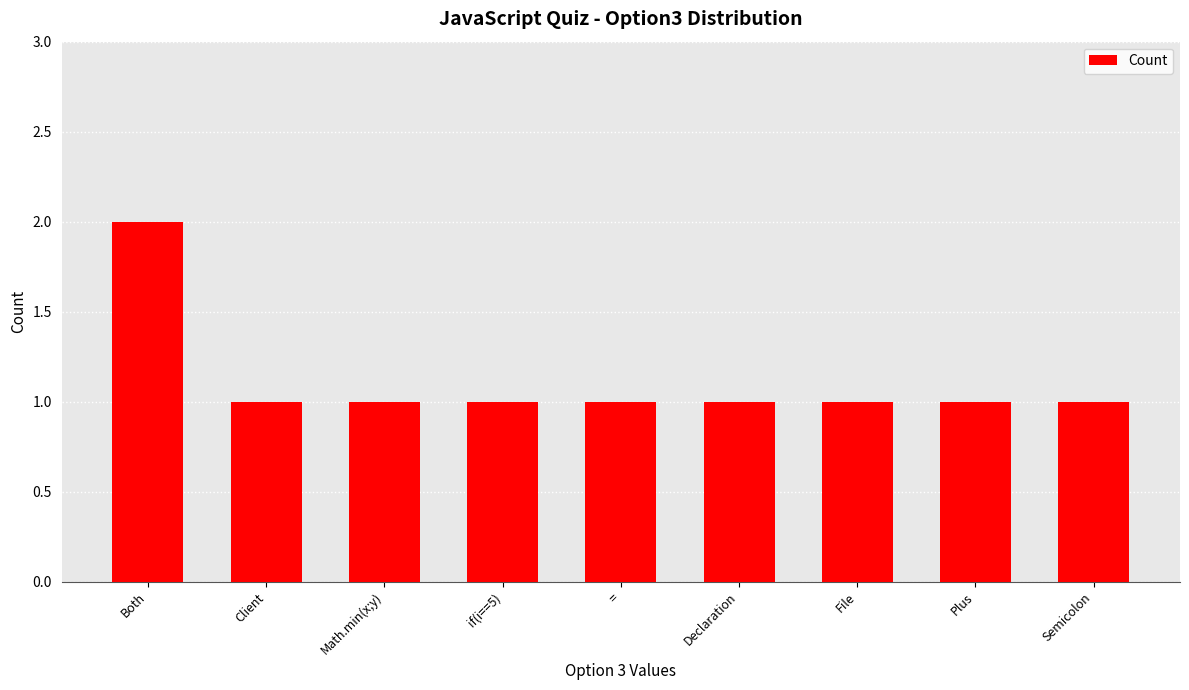

Which label corresponds to the largest value in the chart?

Both